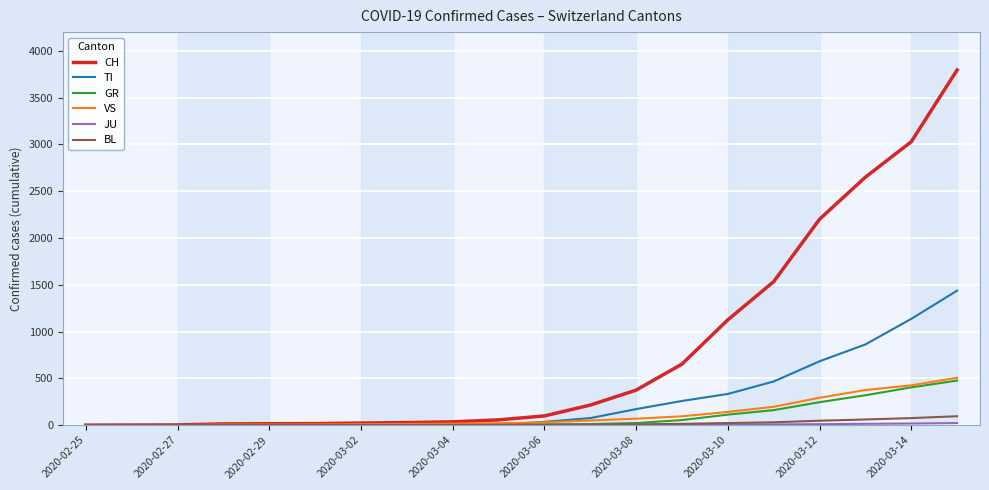

Which series has the largest range (max minus min)?

CH